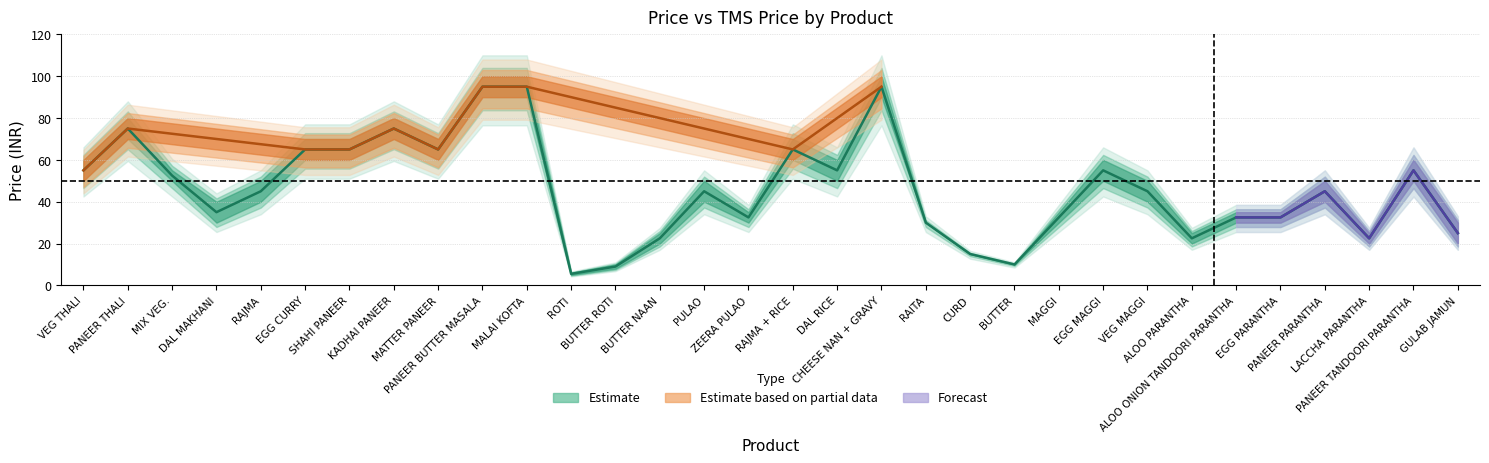

What is the change in value from DAL MAKHANI to EGG CURRY?

+30.0